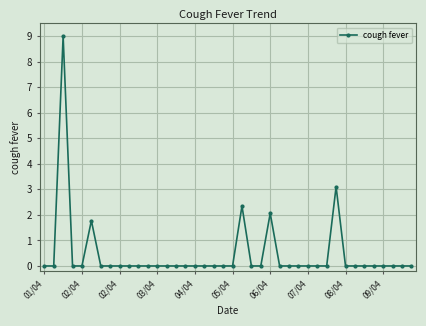

True or false: the data has more than 1 interior local peaks.

True